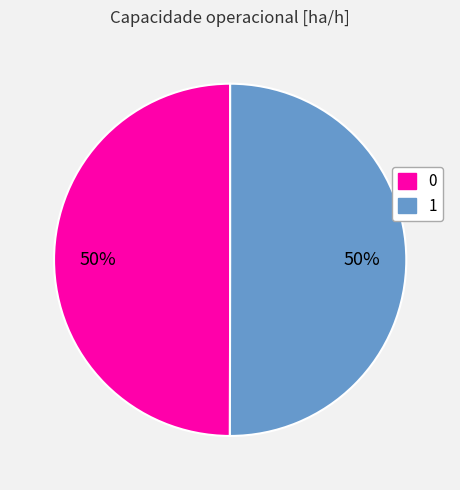

Approximately how many times larger is the value at 1 compared to 0?

1.0